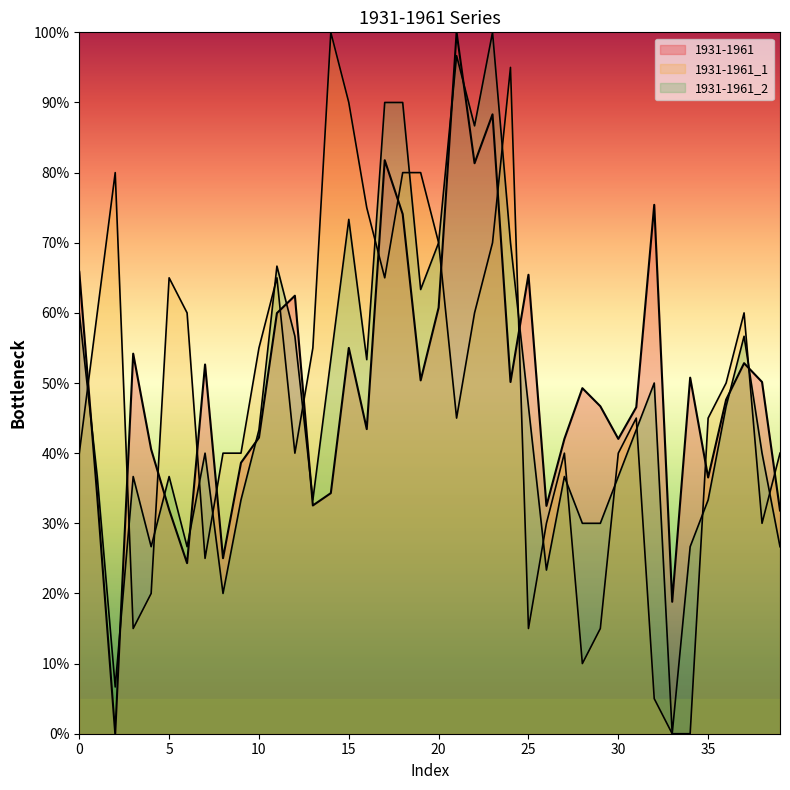

Reading right to left, list all the values displayed in this chart.

1931-1961: 39=31.8	38=50.1	37=52.8	36=47.6	35=36.5	34=50.8	33=18.8	32=75.4	31=46.6	30=42.0	29=46.7	28=49.3	27=42.0	26=32.5	25=65.4	24=50.1	23=88.3	22=81.3	21=100.0	20=60.7	19=50.4	18=74.1	17=81.8	16=43.4	15=55.0	14=34.3	13=32.5	12=62.5	11=60.0	10=42.2	9=38.6	8=25.0	7=52.6	6=24.3	5=31.9	4=40.5	3=54.2	2=0.0	1=33.8	0=65.9
1931-1961_1: 39=40.0	38=30.0	37=60.0	36=50.0	35=45.0	34=0.0	33=0.0	32=5.0	31=45.0	30=40.0	29=15.0	28=10.0	27=40.0	26=30.0	25=15.0	24=95.0	23=70.0	22=60.0	21=45.0	20=70.0	19=80.0	18=80.0	17=65.0	16=75.0	15=90.0	14=100.0	13=55.0	12=40.0	11=65.0	10=55.0	9=40.0	8=40.0	7=25.0	6=60.0	5=65.0	4=20.0	3=15.0	2=80.0	1=60.0	0=40.0
1931-1961_2: 39=26.7	38=40.0	37=56.7	36=46.7	35=33.3	34=26.7	33=0.0	32=50.0	31=43.3	30=36.7	29=30.0	28=30.0	27=36.7	26=23.3	25=46.7	24=70.0	23=100.0	22=86.7	21=96.7	20=70.0	19=63.3	18=90.0	17=90.0	16=53.3	15=73.3	14=53.3	13=33.3	12=56.7	11=66.7	10=43.3	9=33.3	8=20.0	7=40.0	6=26.7	5=36.7	4=26.7	3=36.7	2=6.7	1=36.7	0=60.0